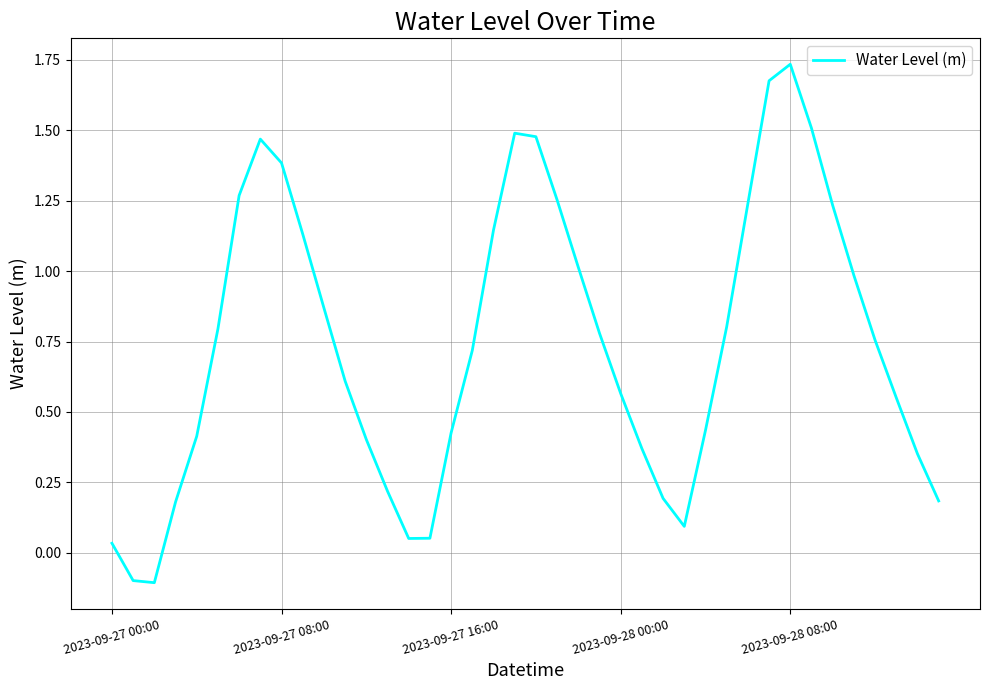

What is the difference between the maximum and minimum values?

1.8